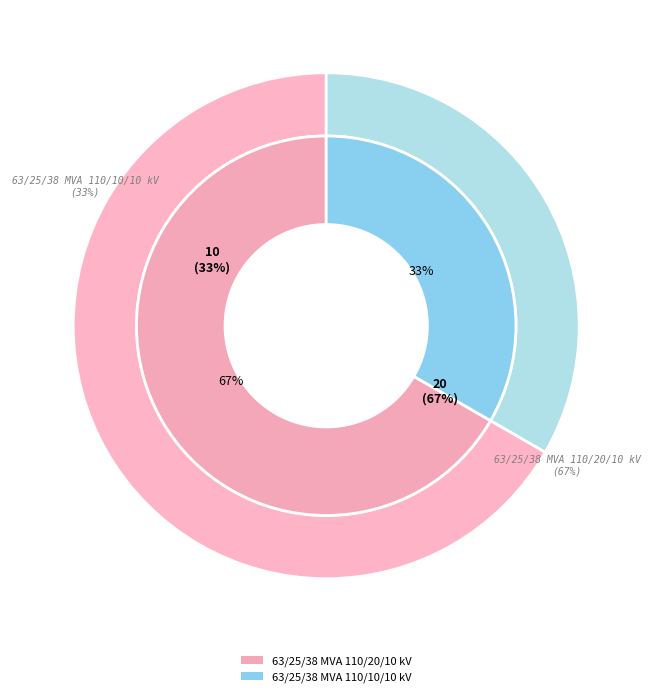

Combined, what portion of the pie is 63/25/38 MVA 110/20/10 kV and 63/25/38 MVA 110/10/10 kV?

100.0%